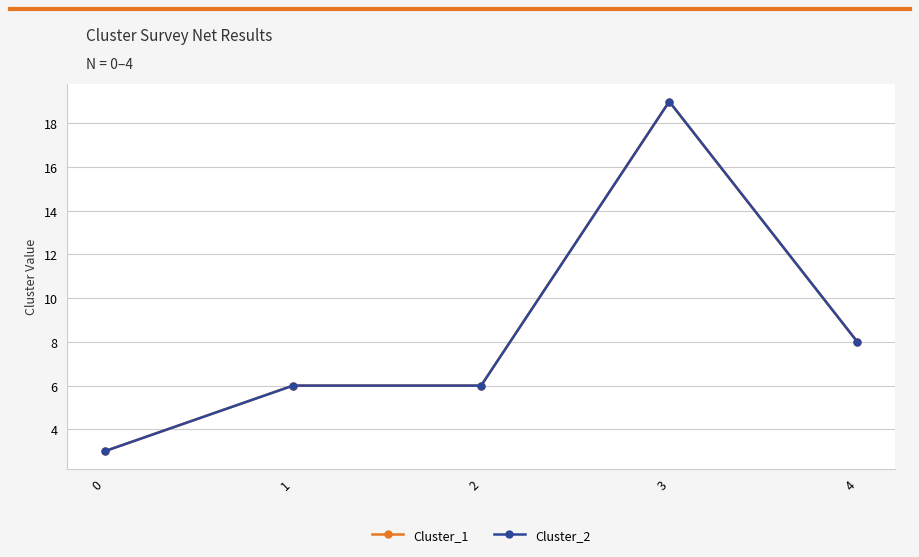

Reading right to left, list all the values displayed in this chart.

Cluster_1: 8	19	6	6	3
Cluster_2: 8	19	6	6	3